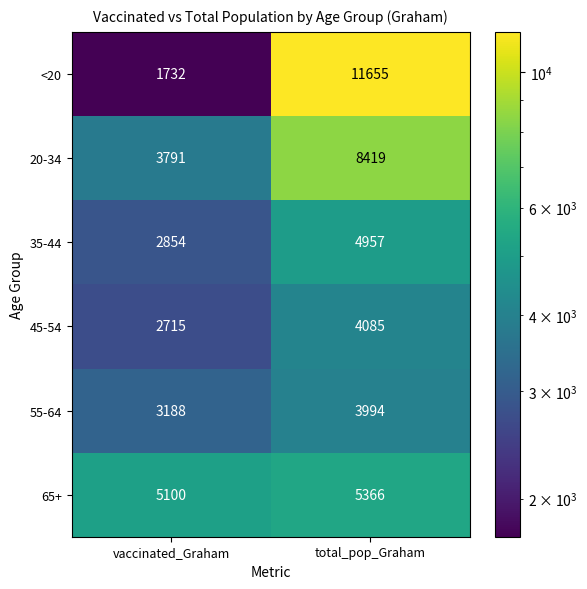

At which label is 55-64 closest to 3591?

vaccinated_Graham